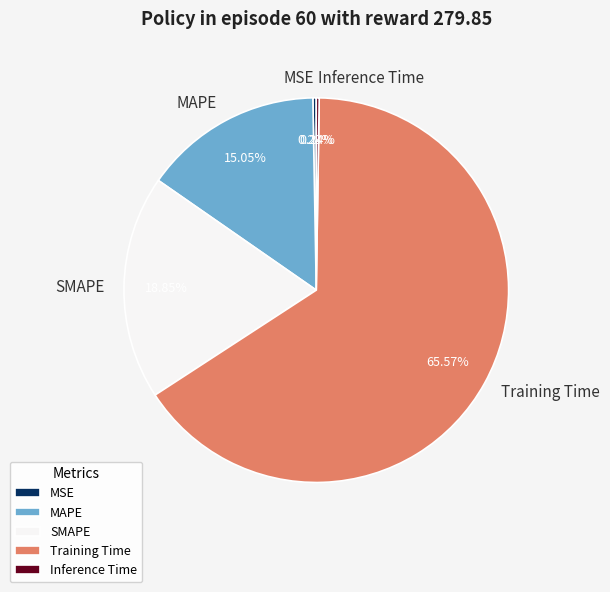

Does any single category account for the majority?

Yes